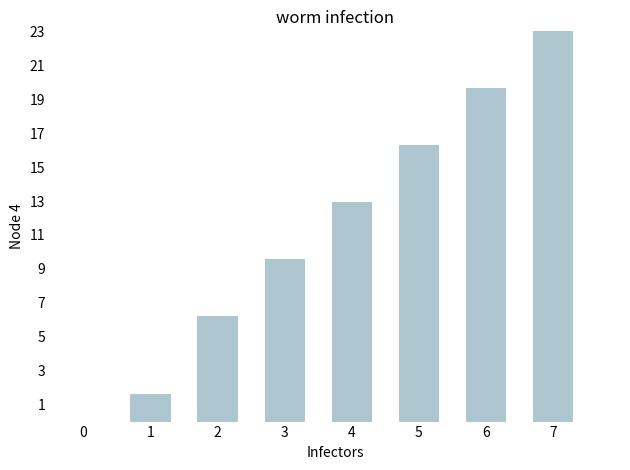

Rank the categories by value from lowest to highest.

1, 2, 3, 4, 5, 6, 7